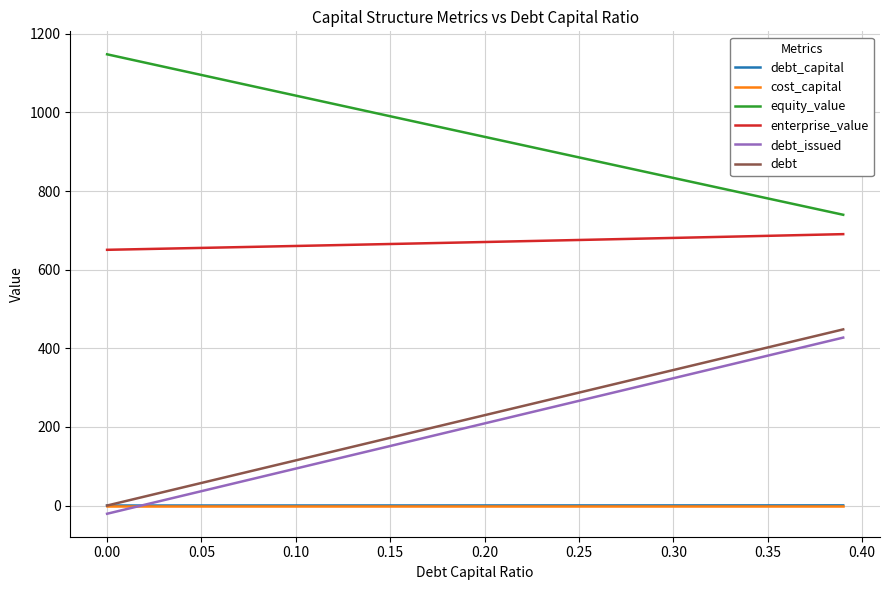

Which series has the largest total across all categories?

equity_value